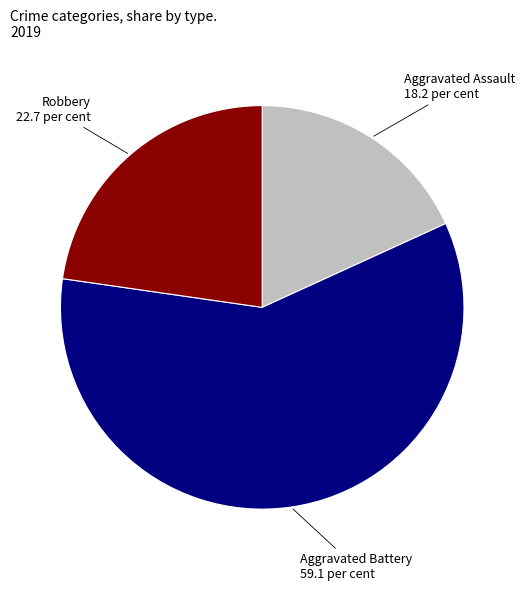

Does Aggravated Battery account for over 50% of the chart?

Yes